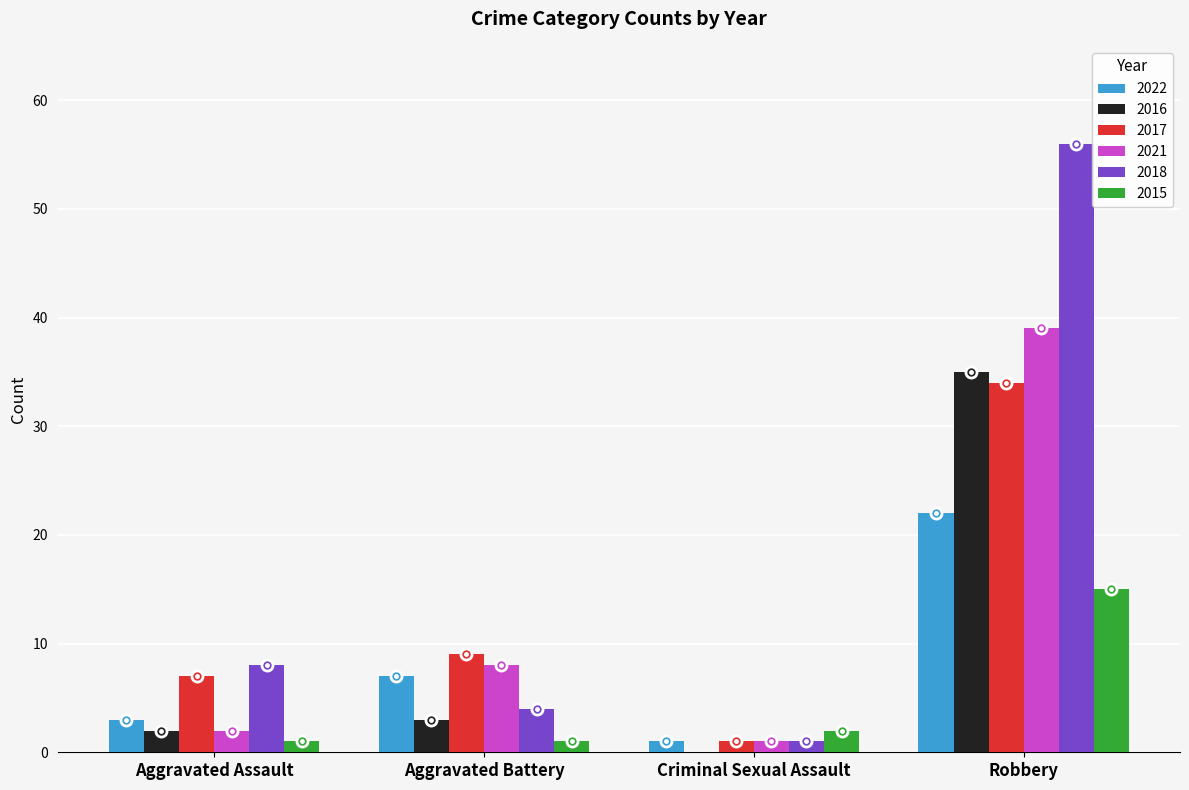

At which label is 2022 closest to 11?

Aggravated Battery